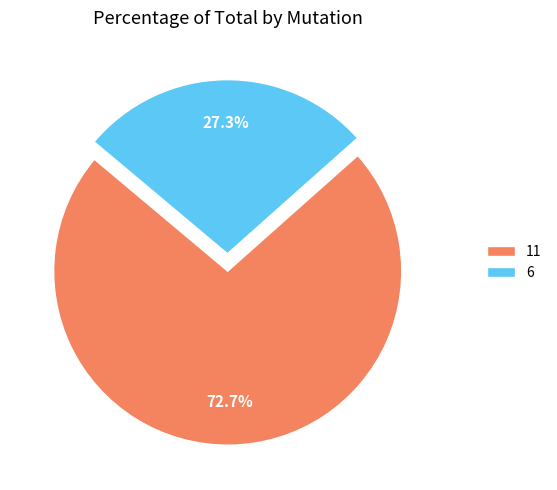

Rank the categories by value from lowest to highest.

6, 11